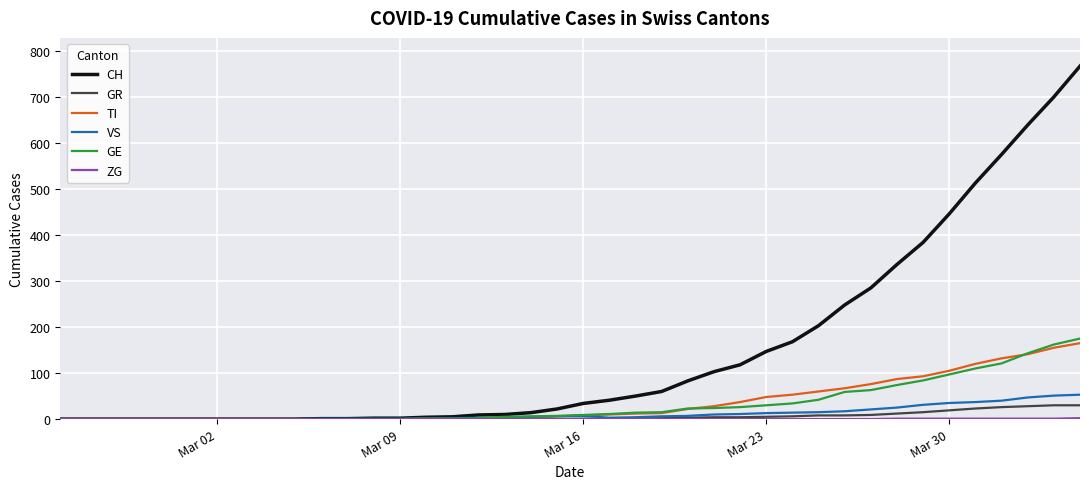

Which series has the largest total across all categories?

CH